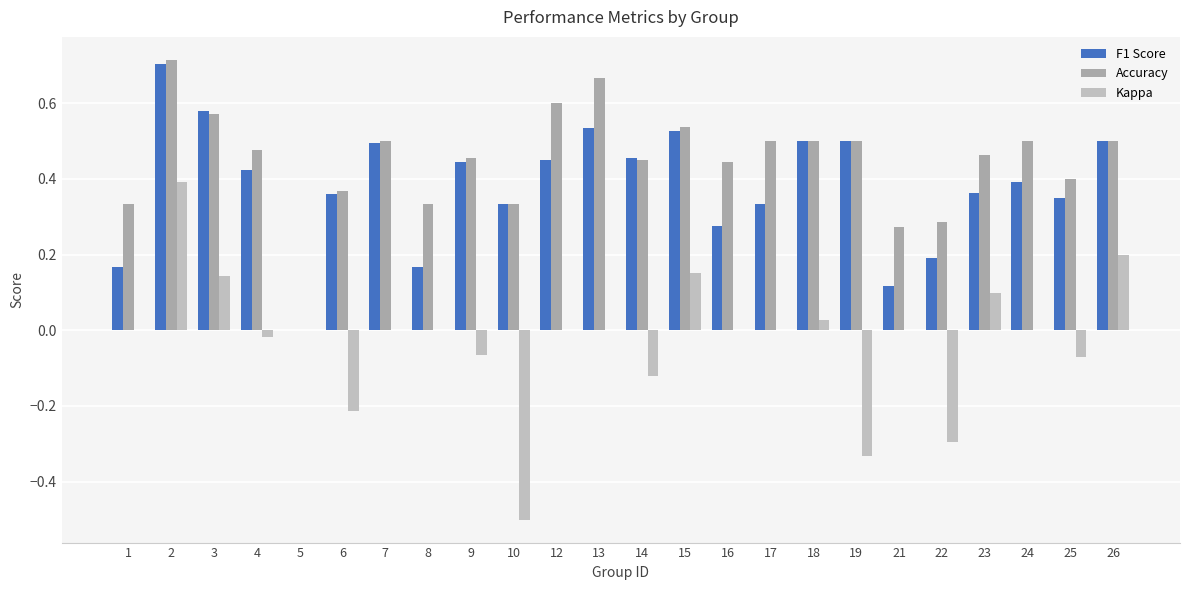

Which series has the largest range (max minus min)?

Kappa